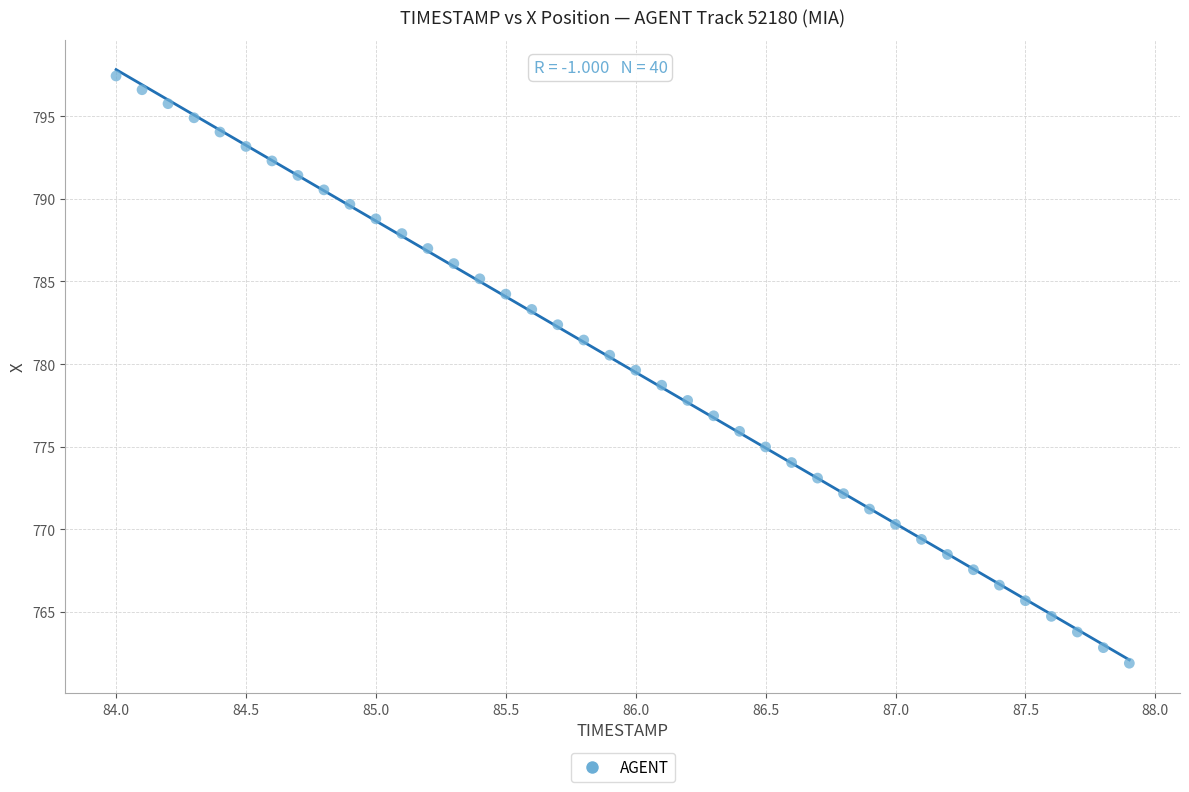

What is the range of X values (max minus min)?

3.9